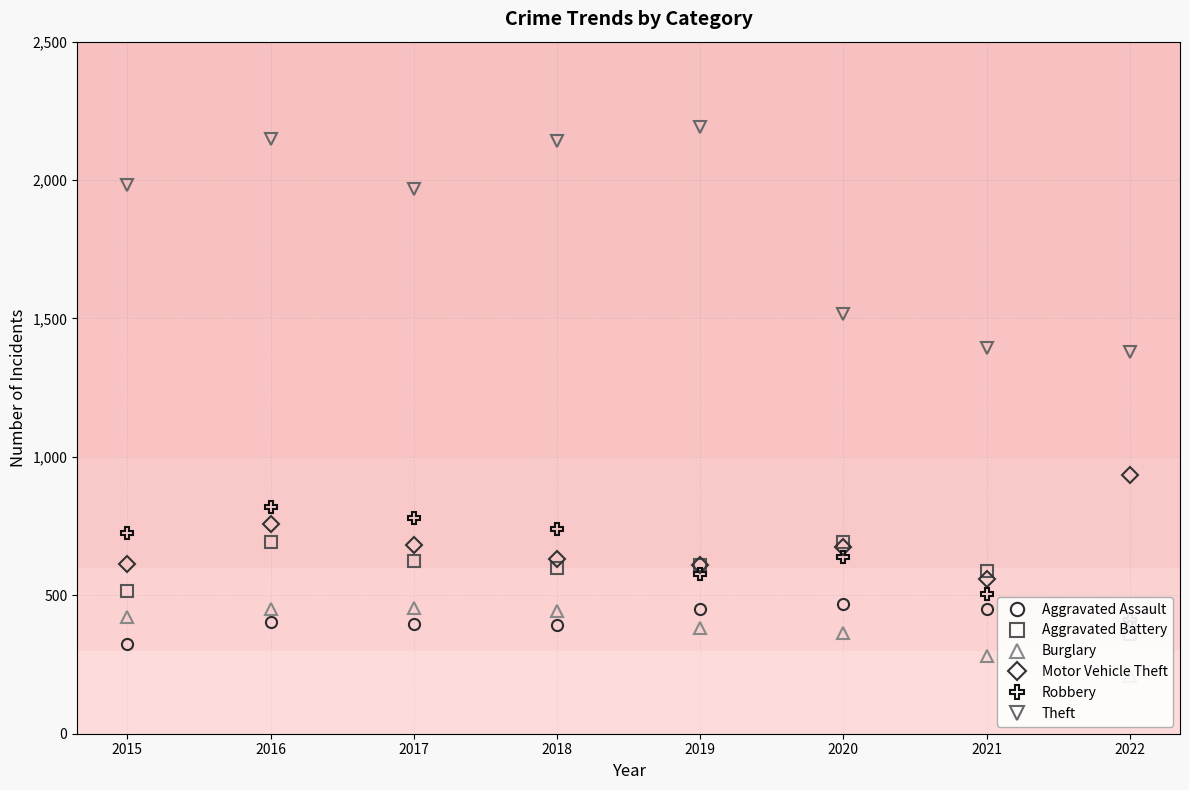

What is the total value across all series at 2015?

4581